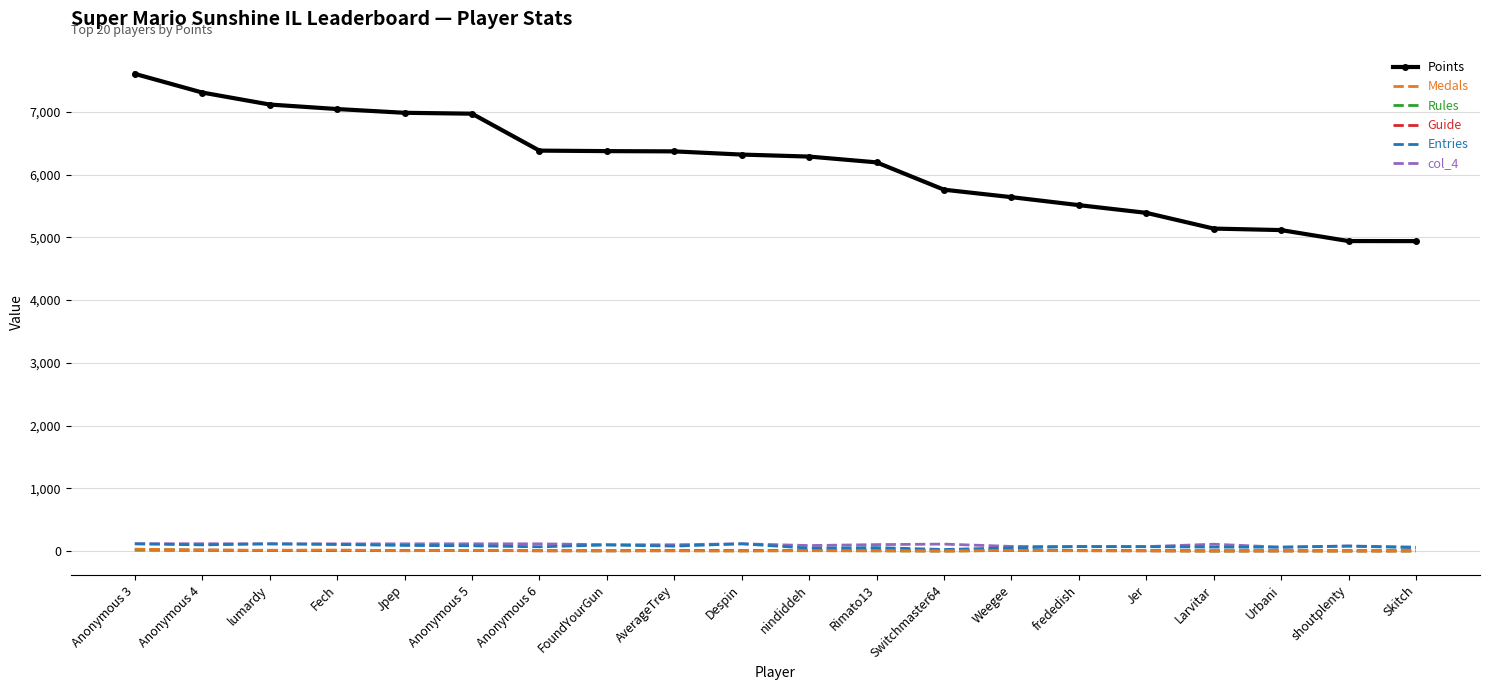

At which category does the chart reach its peak across all series?

Anonymous 3